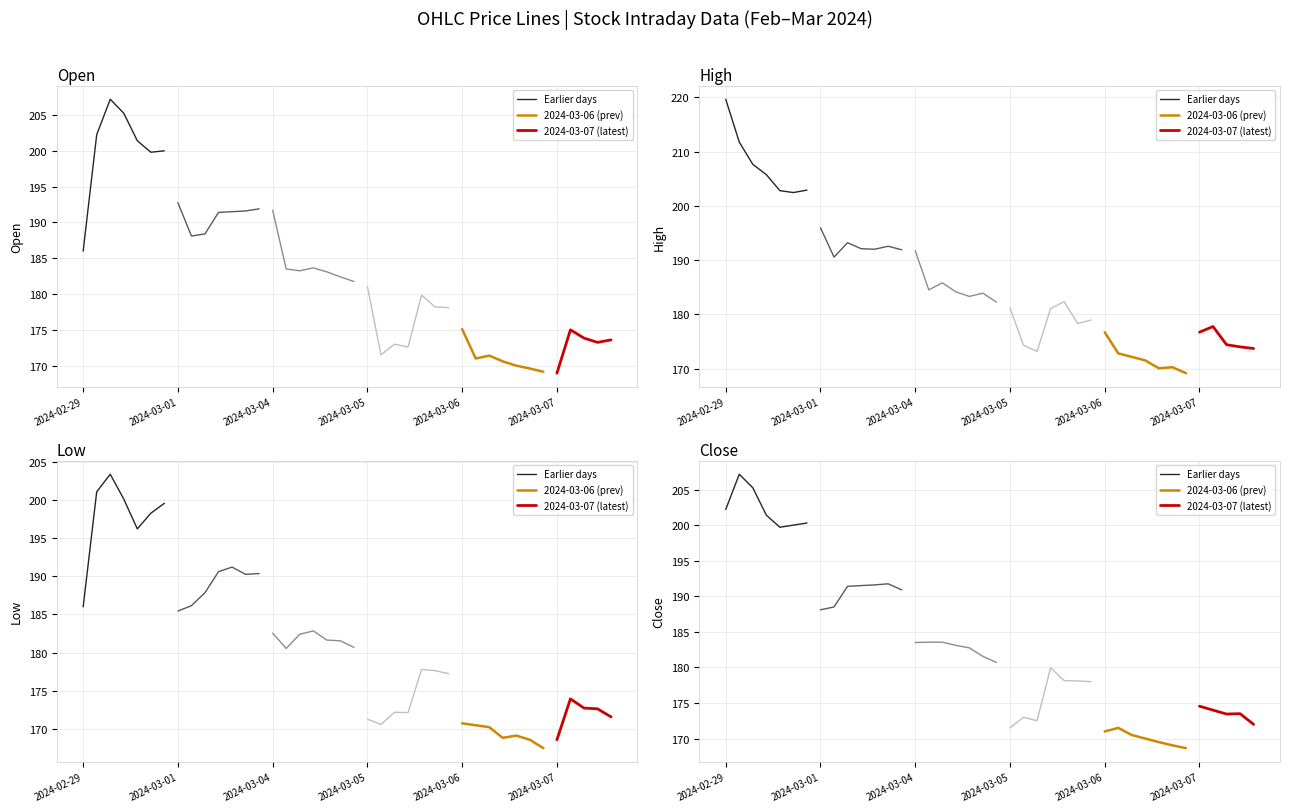

List the series in order of their peak value, lowest first.

Low, Close, Open, High